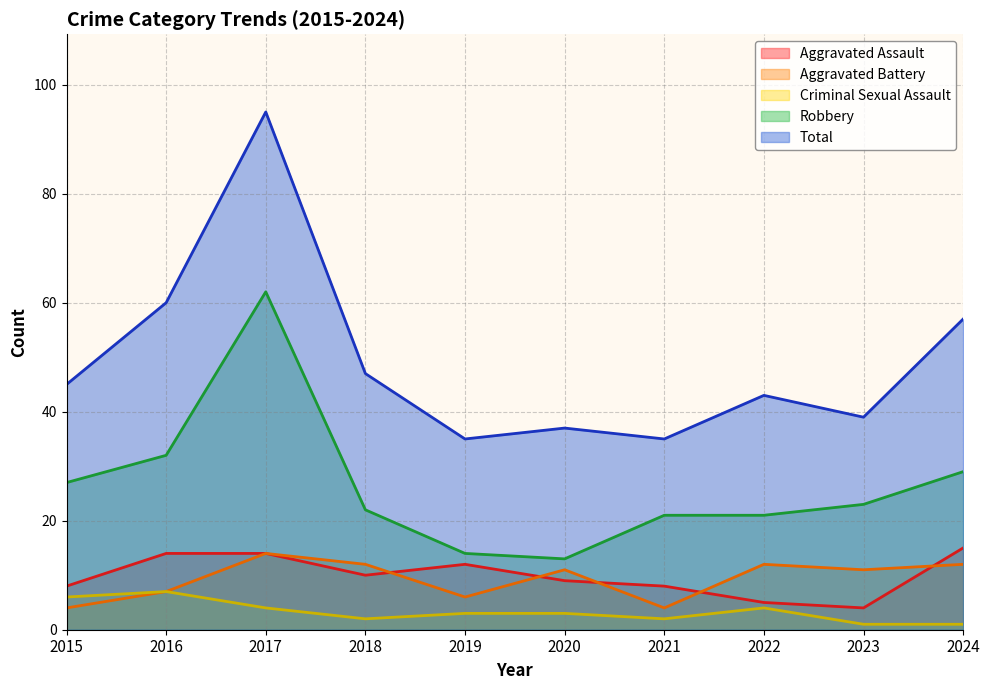

True or false: Total and Criminal Sexual Assault intersect in this chart.

False